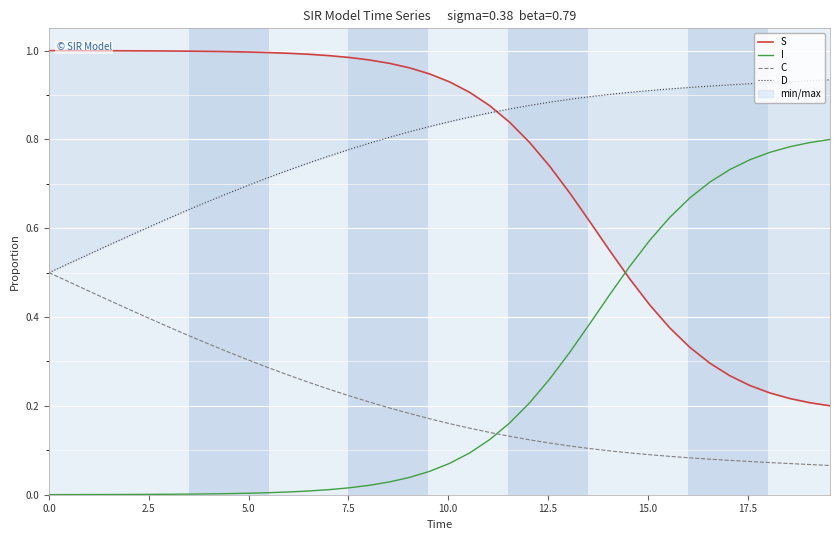

Which series ends up on top after the final intersection of C and I?

I